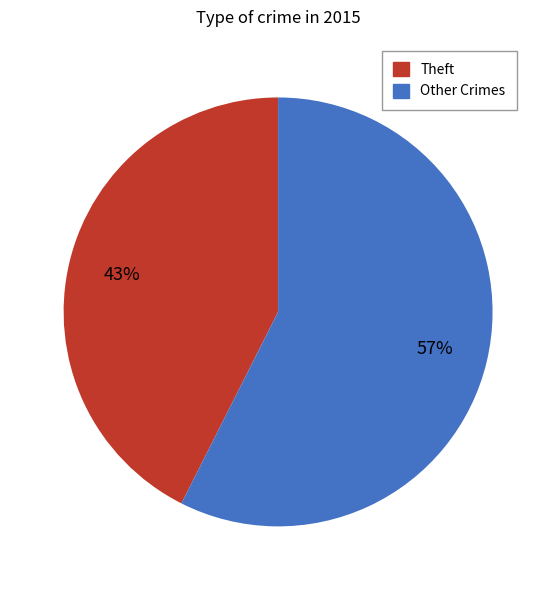

How many segments does this pie chart have?

2